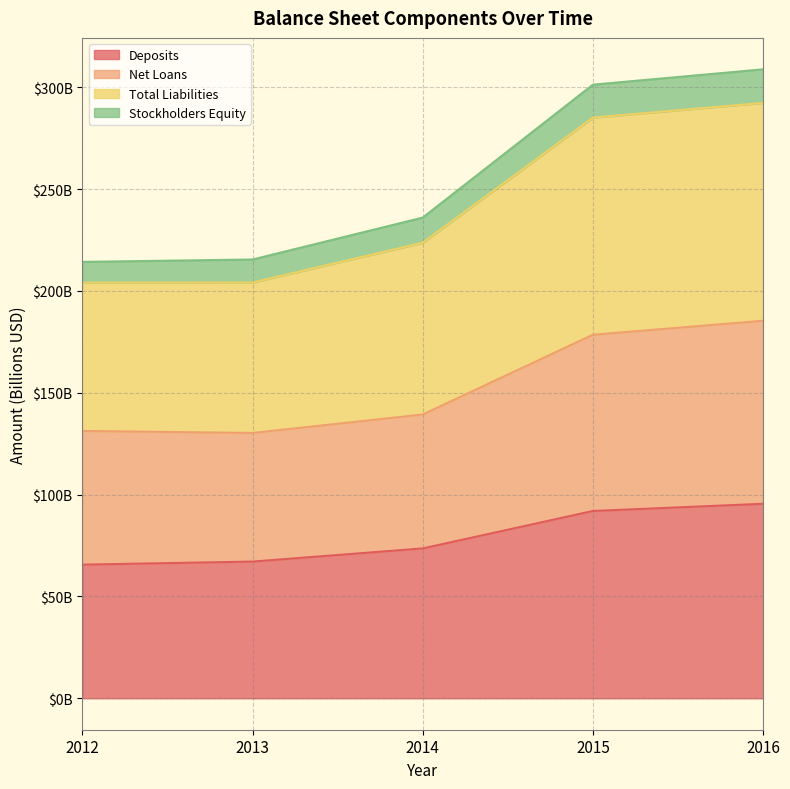

What is the sum of the Deposits values at 2013 and 2012?

132.7